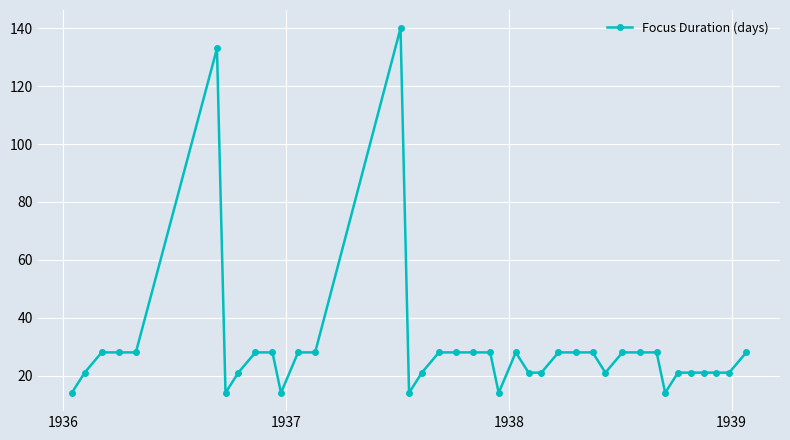

What is the average value?

29